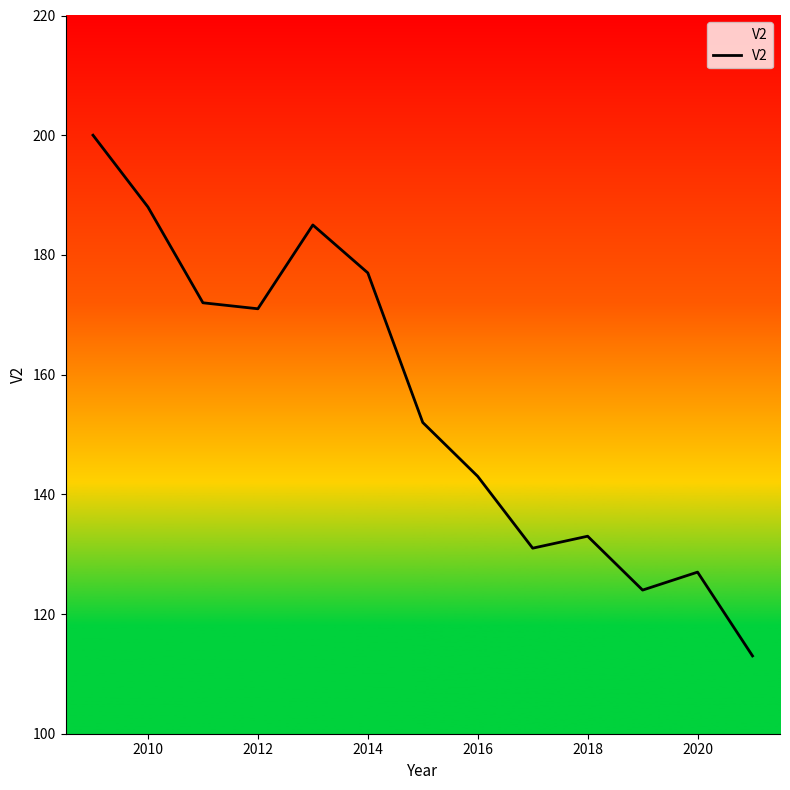

What is the difference between the maximum and minimum values?

87